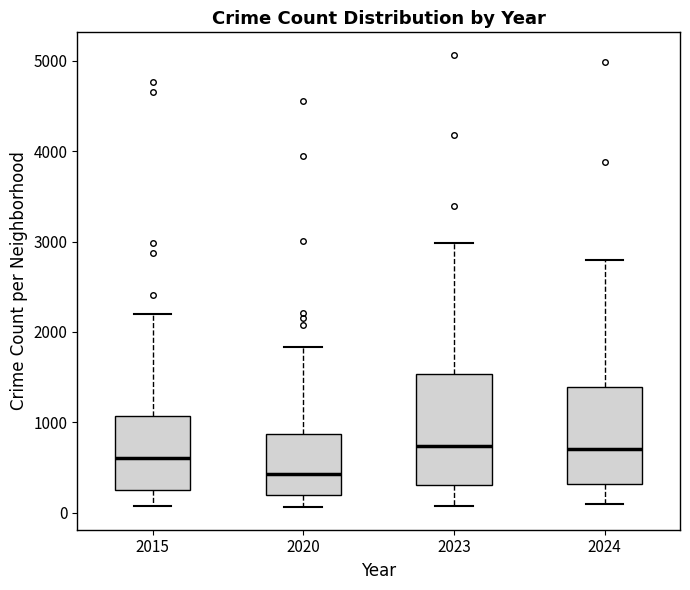

Reading left to right, transcribe this box plot: for each box, give where its median line is, the range the box spans, and where its two whiskers end, as read against the y-axis. The values are not printed on the chart, so give them approximately, as read against the axis.

2015: median 600, box 300 to 1100, whiskers 100 to 2200
2020: median 400, box 200 to 900, whiskers 100 to 1800
2023: median 700, box 300 to 1500, whiskers 100 to 3000
2024: median 700, box 300 to 1400, whiskers 100 to 2800